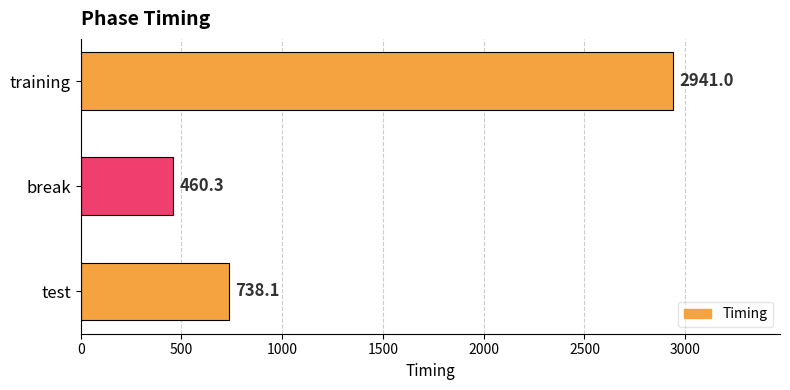

What is the average value?

1379.8